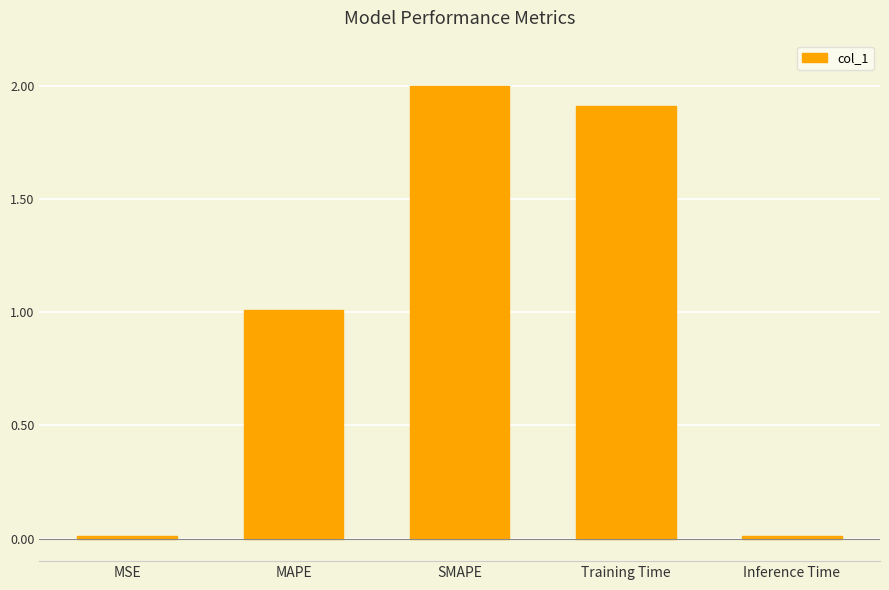

Are the bars grouped side by side (vs. stacked)?

No